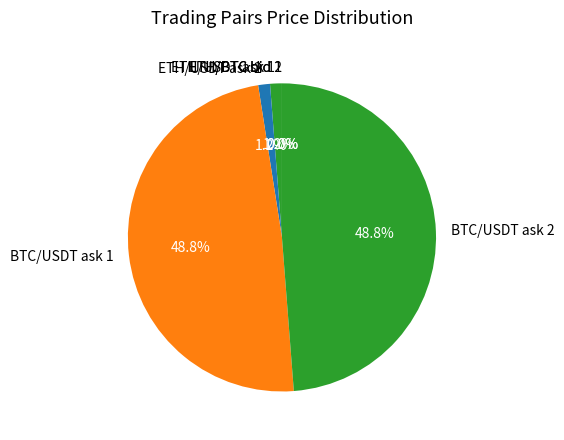

What percentage do BTC/USDT ask 1 and ETH/USDT ask 2 together represent?

50.0%